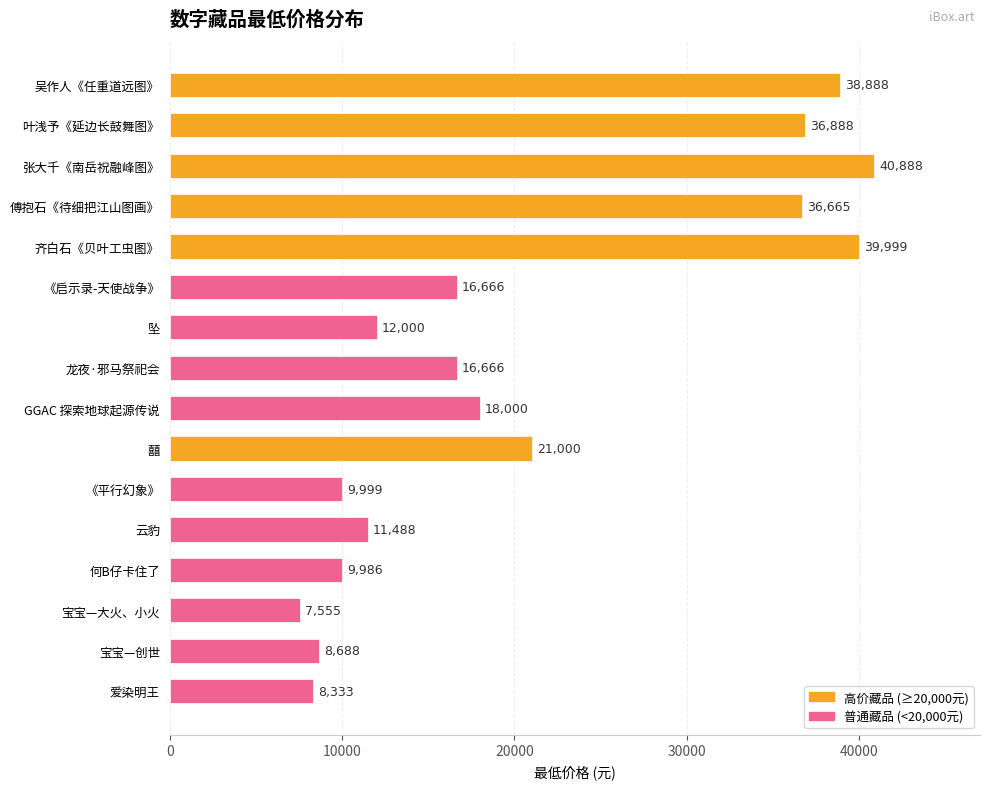

Reading top to bottom, what are all the values shown in this chart?

38888	36888	40888	36665	39999	16666	12000	16666	18000	21000	9999	11488	9986	7555	8688	8333